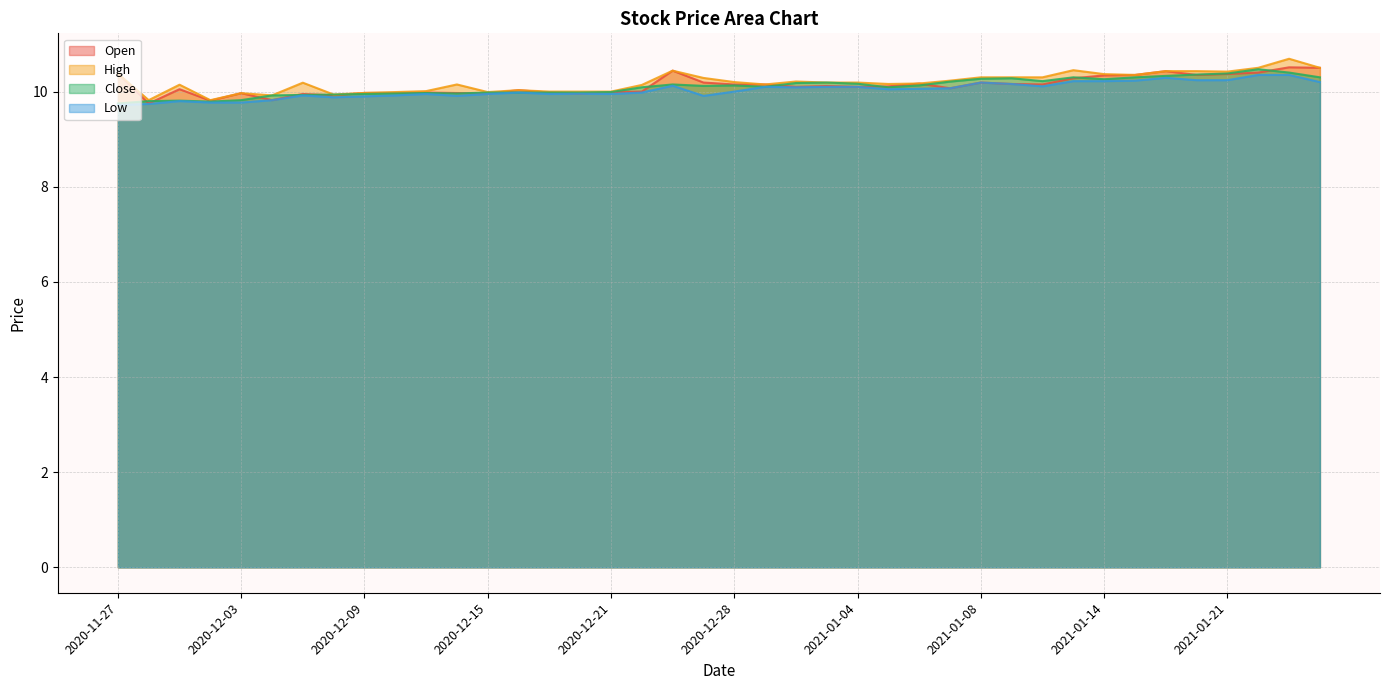

Where is Low nearest to the value 10?

2020-12-28